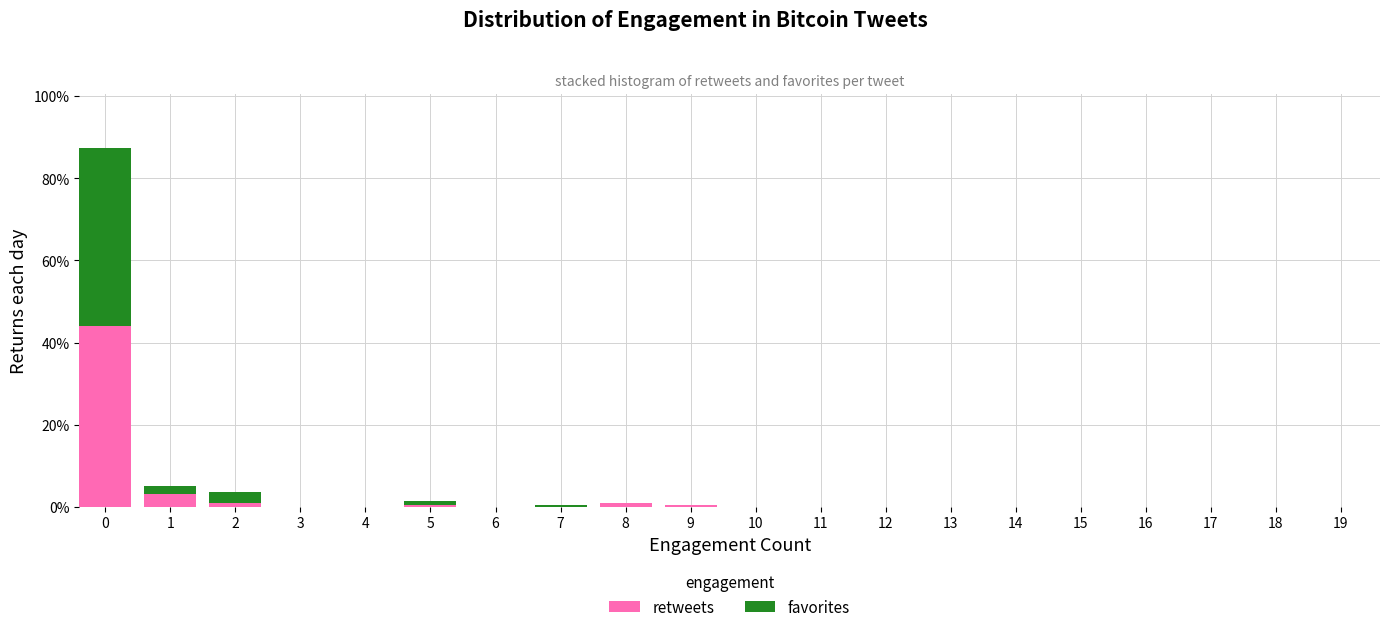

What are all the series names shown in the legend?

retweets, favorites